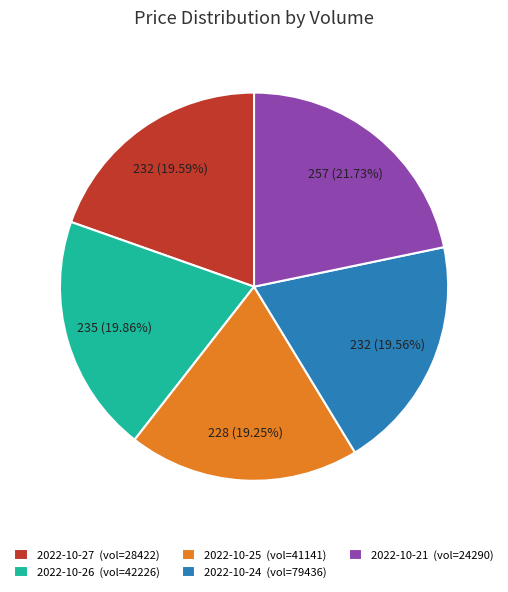

How many segments does this pie chart have?

5